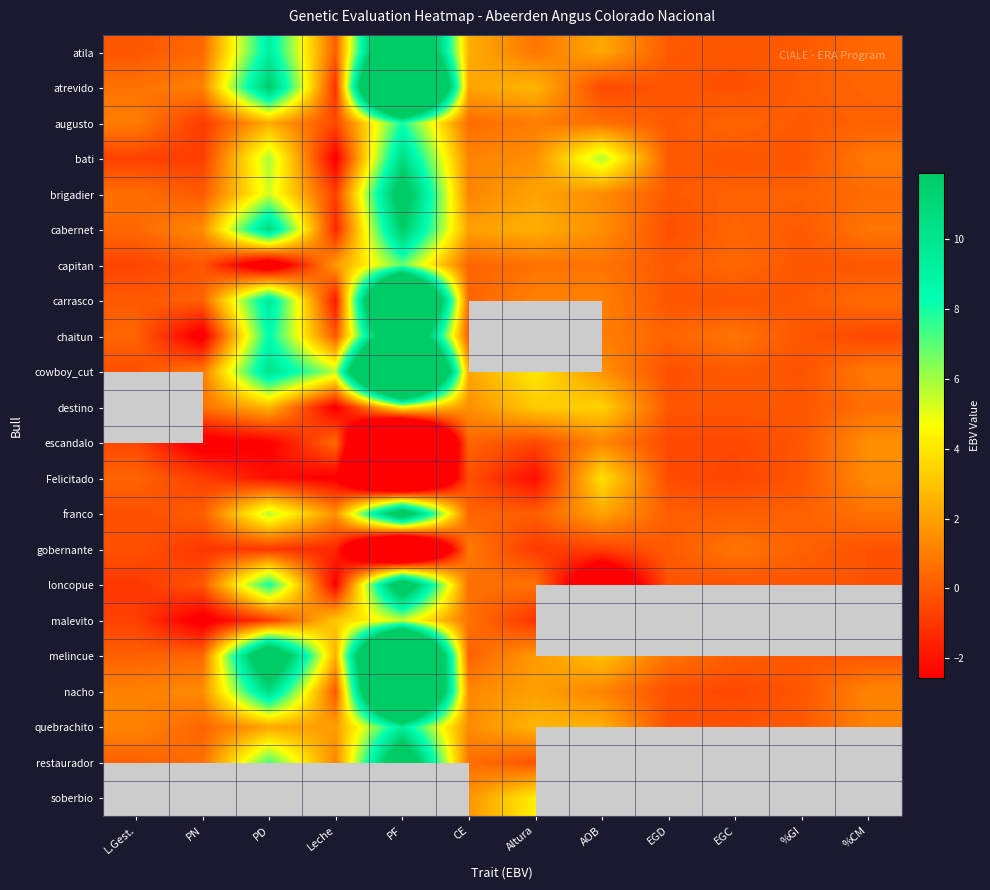

True or false: gobernante has a value of 0.2 at %GI.

True